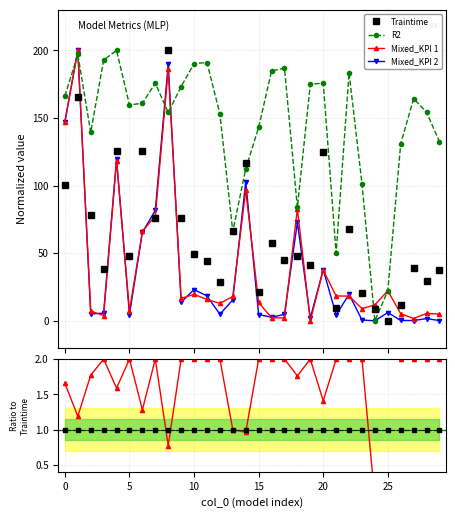

What is the value of the Mixed_KPI 1 point at the 24th from the left?

9.0